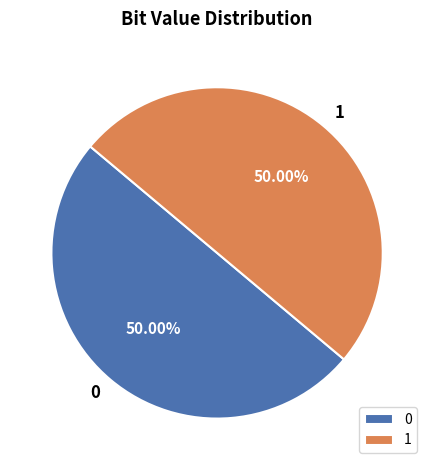

What percentage is the 1 slice, to the nearest percent?

50%